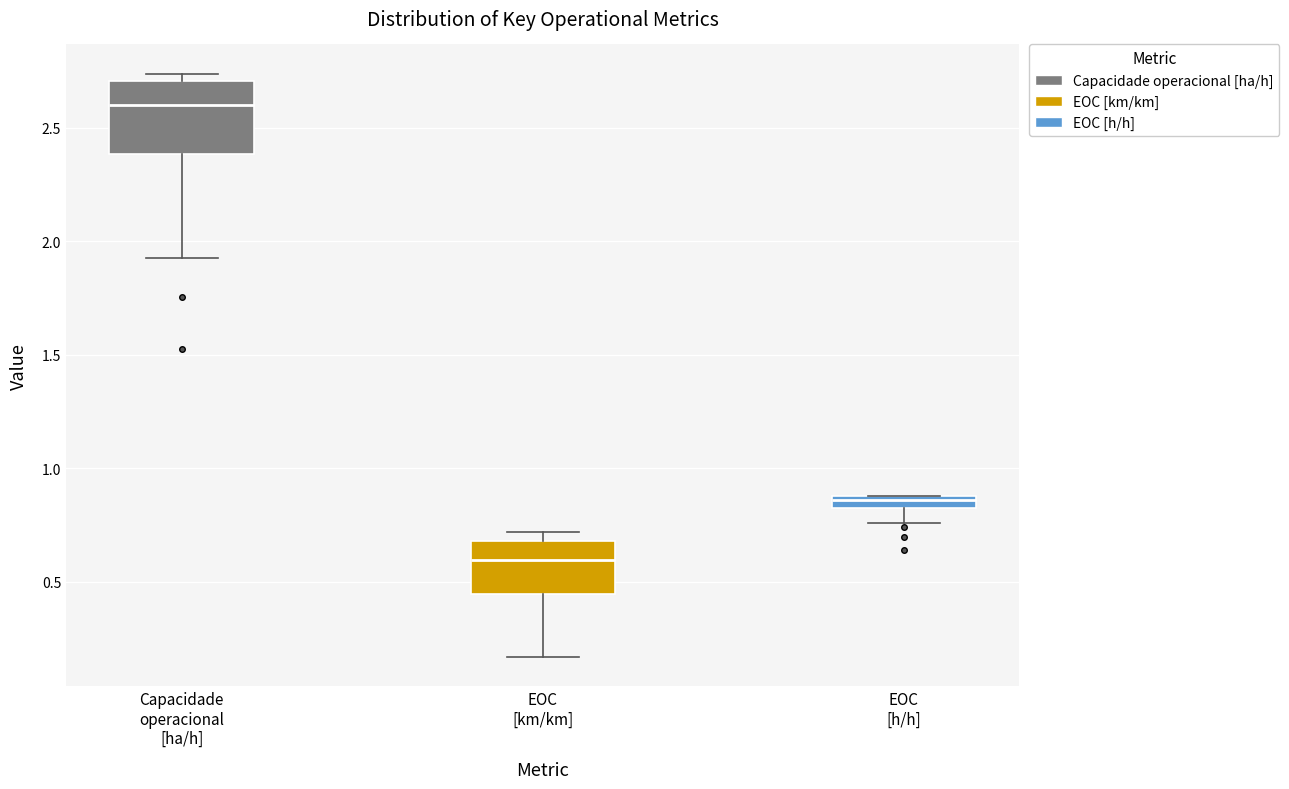

Which box has the highest median line?

Capacidade operacional [ha/h]